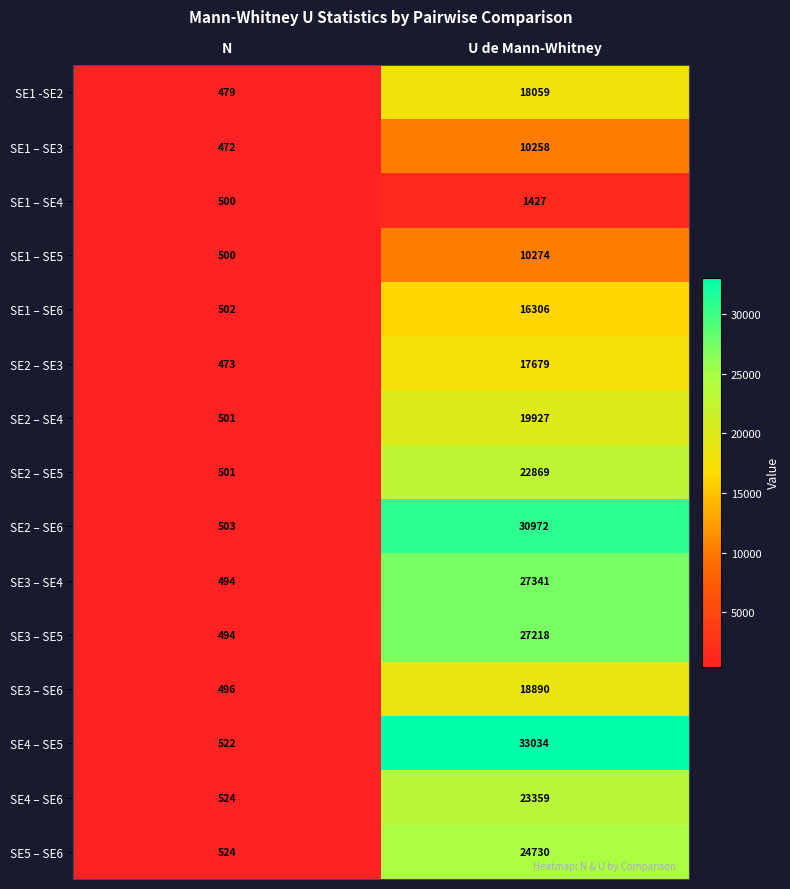

At which label is SE3 – SE4 closest to 13917?

N